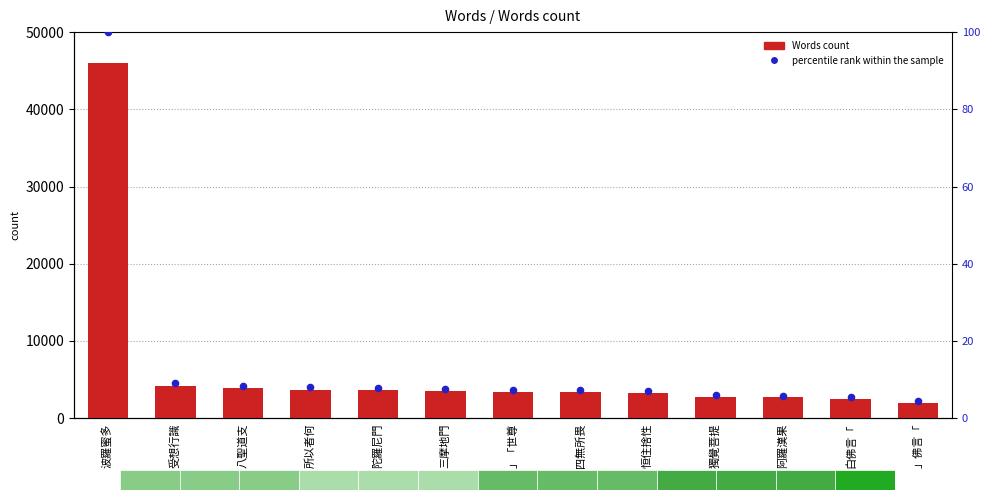

Which series has the largest Y range (max minus min)?

Words count